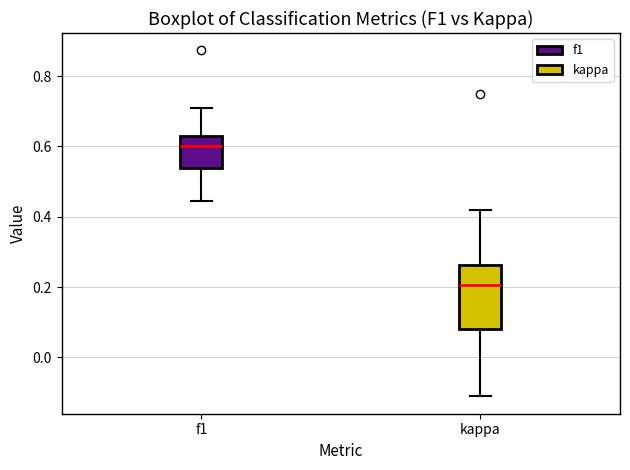

Reading left to right, read every box against the y-axis: the position of its median line, the range the box covers, and the ends of its whiskers. The values are not printed on the chart, so give them approximately, as read against the axis.

f1: median 0.60, box 0.54 to 0.62, whiskers 0.44 to 0.70
kappa: median 0.20, box 0.08 to 0.26, whiskers -0.12 to 0.42